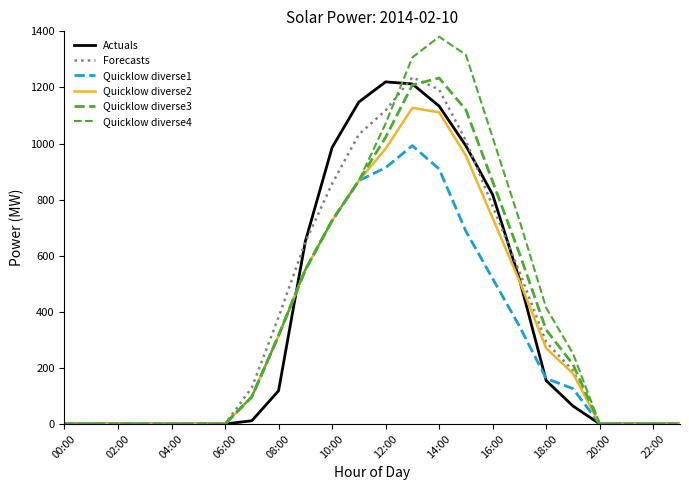

True or false: Quicklow diverse2 and Quicklow diverse1 intersect in this chart.

False